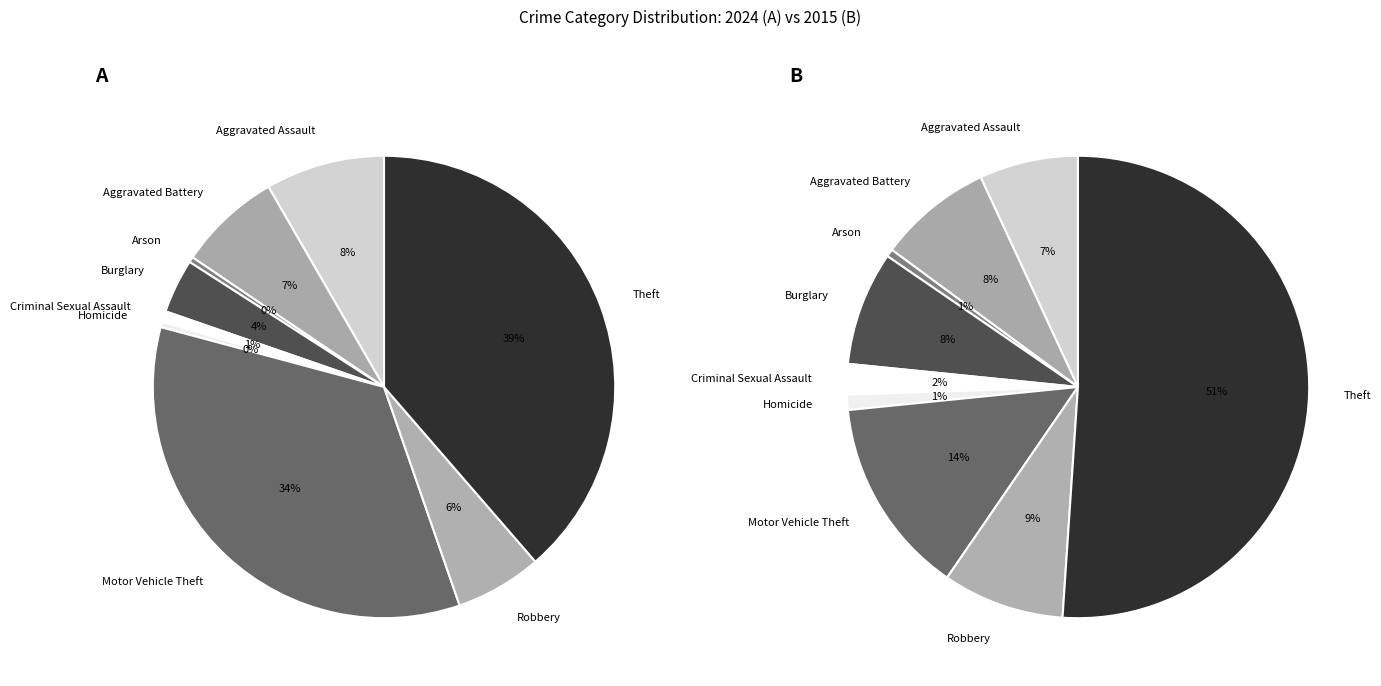

Which category has the biggest portion of the pie?

Theft